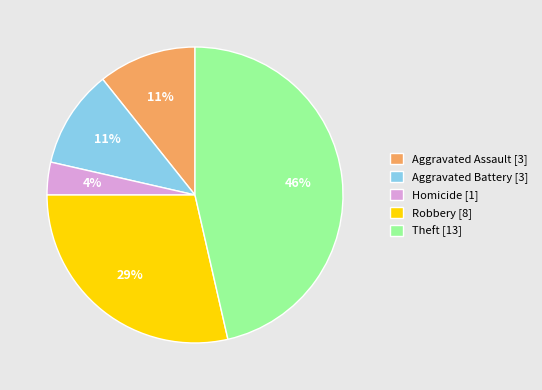

What is the smallest slice in the pie chart?

Homicide [1]